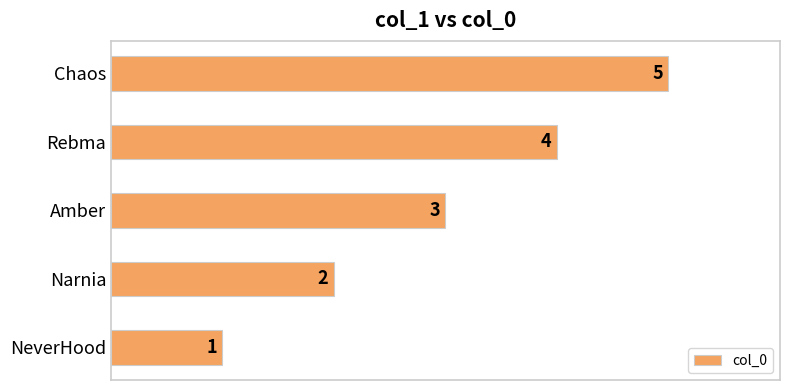

What is the change in value from Narnia to Chaos?

+3